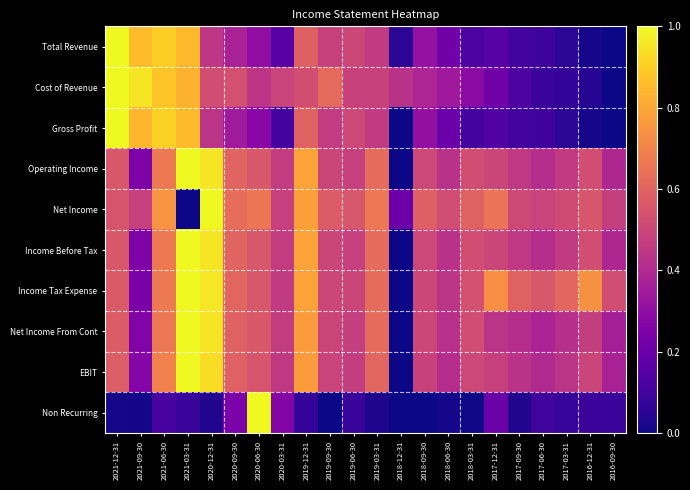

Which category has the lowest value across all series?

2016-09-30